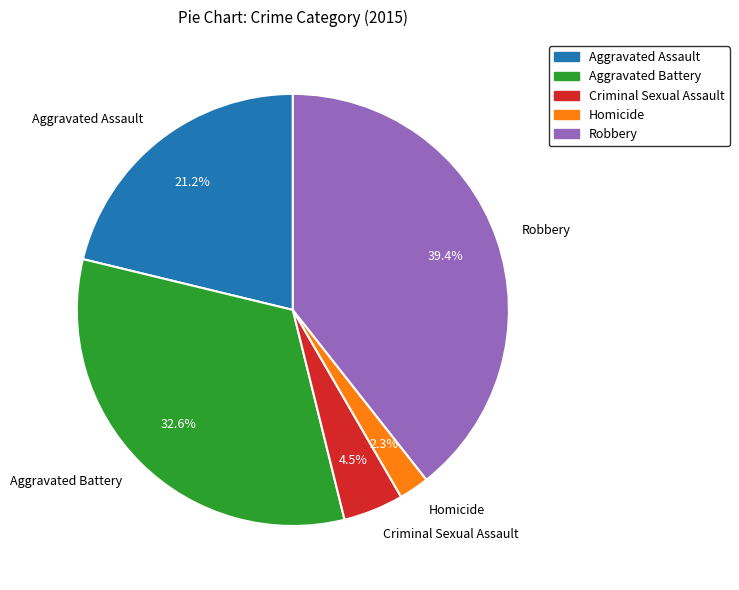

To the nearest percent, what portion does Robbery represent?

39%